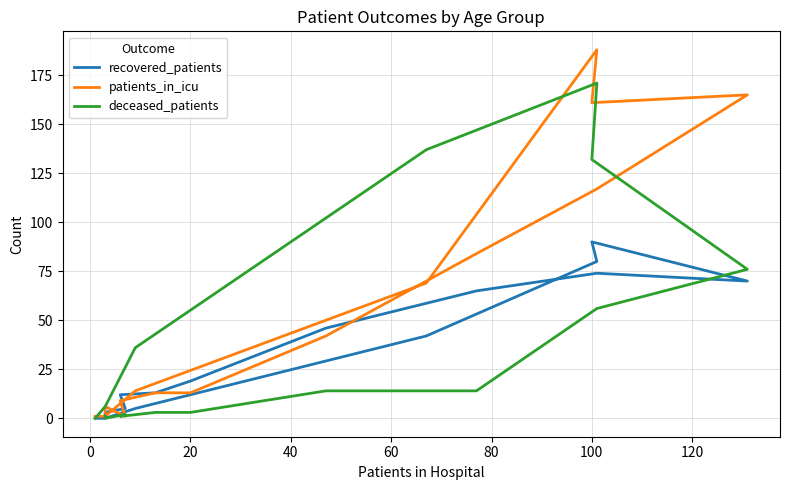

How many data points in recovered_patients are above 19?

7